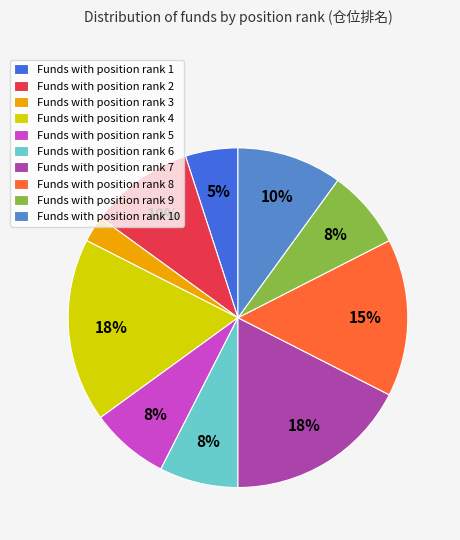

How many segments does this pie chart have?

10